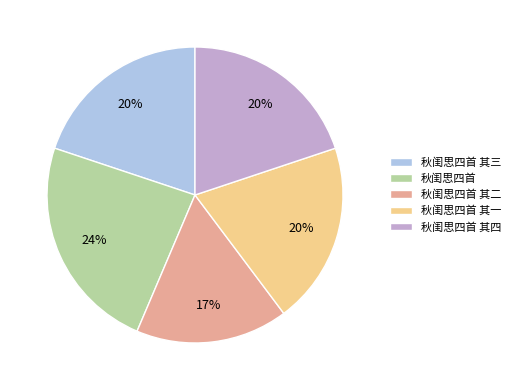

To the nearest percent, what is the average slice percentage?

20%